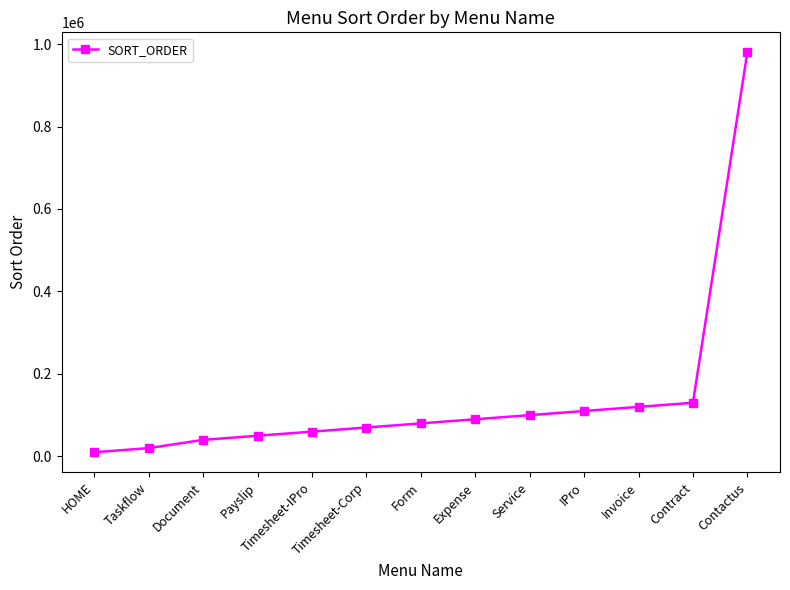

Reading left to right, transcribe all the data shown in this chart.

10000	20000	40000	50000	60000	70000	80000	90000	100000	110000	120000	130000	980000